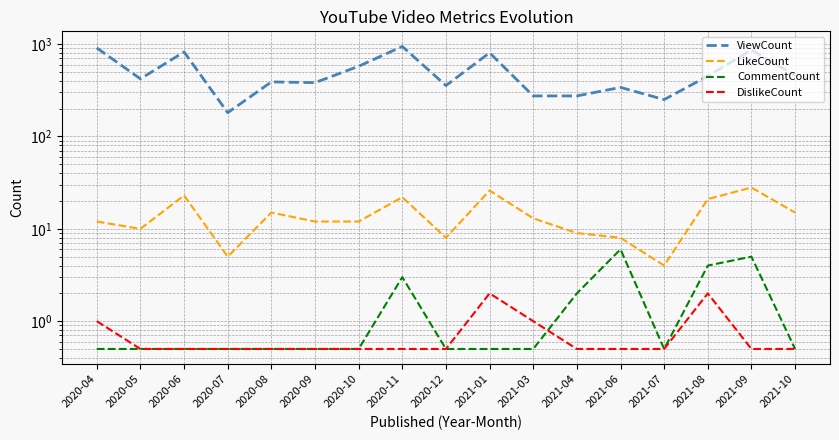

How many lines are shown in the chart?

4